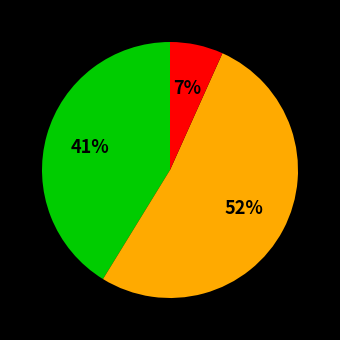

To the nearest percent, what is the difference between the largest and smallest slice percentages?

45%